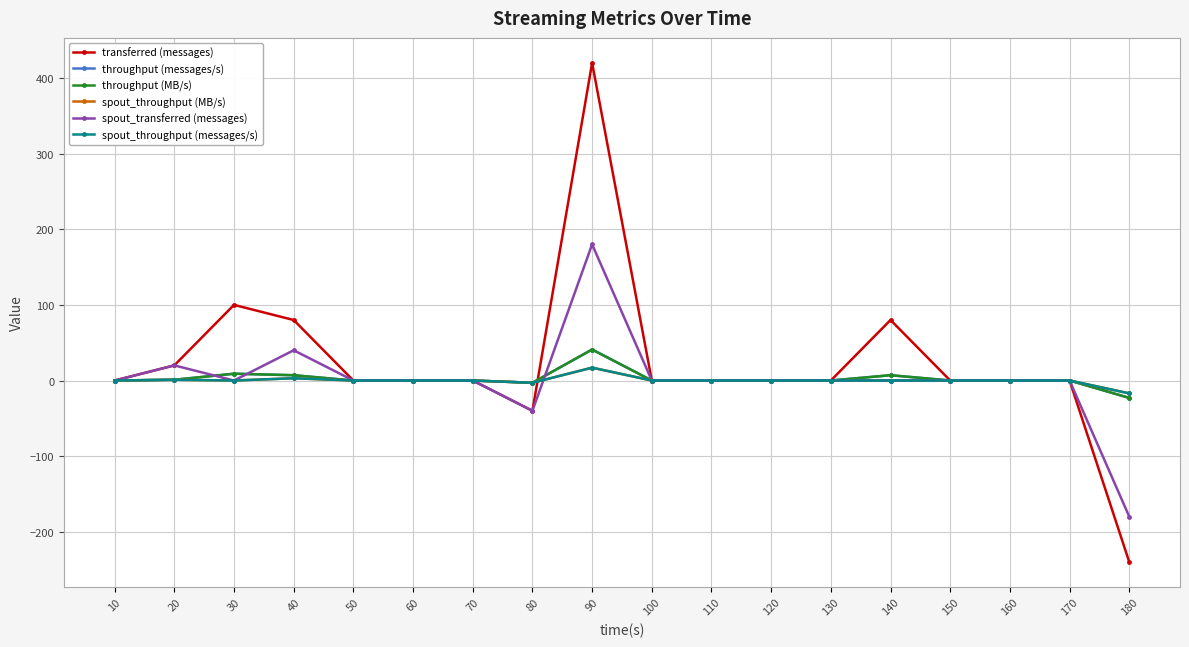

Is this an area chart (filled region under the line)?

No